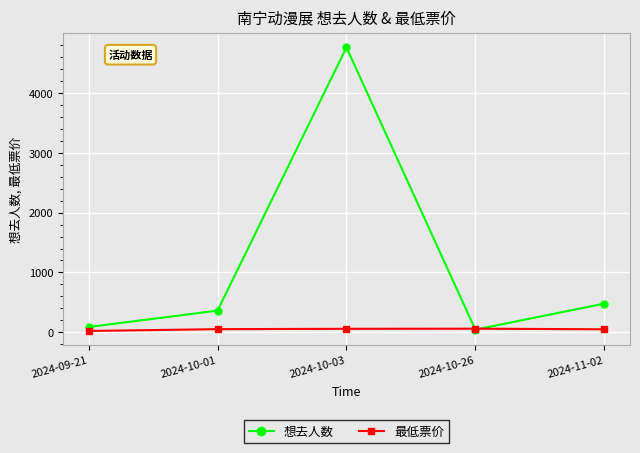

The 最低票价 series shows 58 at 2024-10-03. True or false?

True